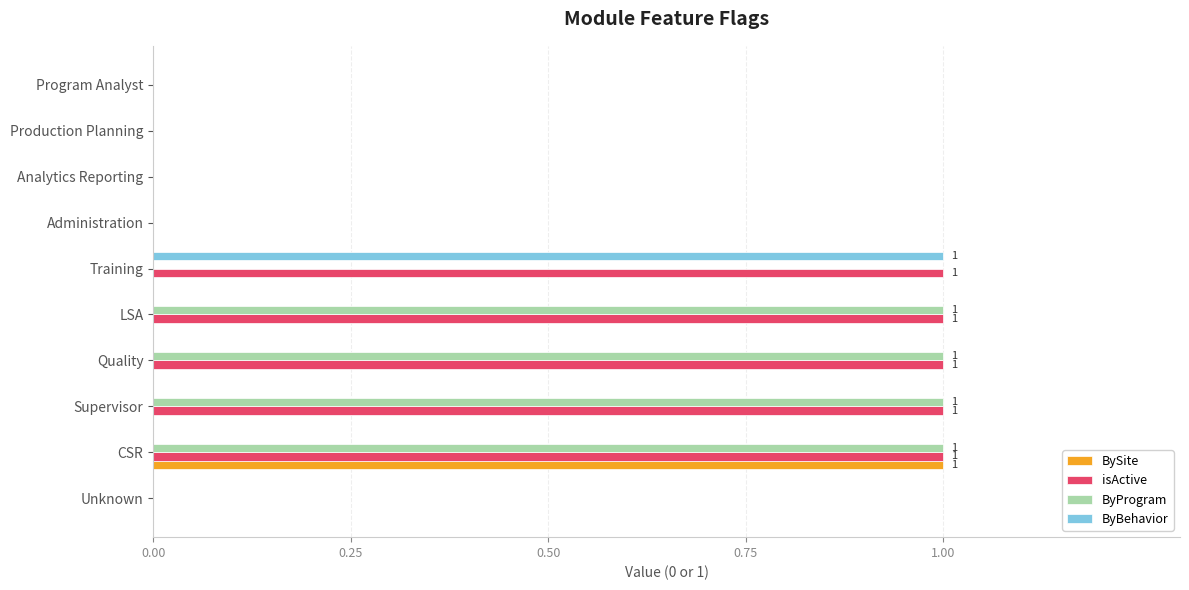

The isActive series shows -1 at Analytics Reporting. True or false?

False